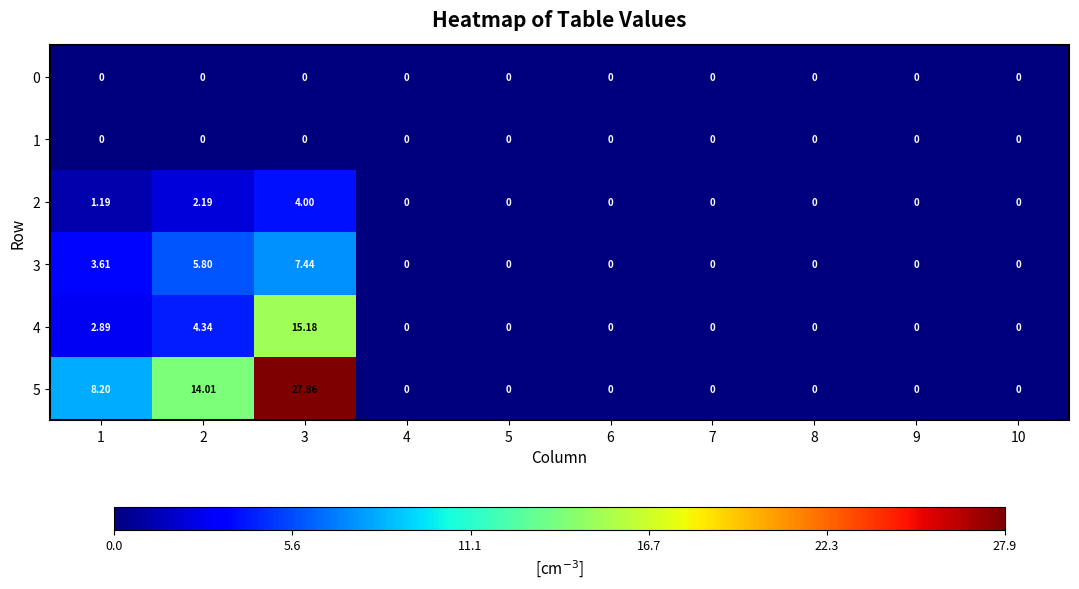

At which category does the chart reach its minimum across all series?

1